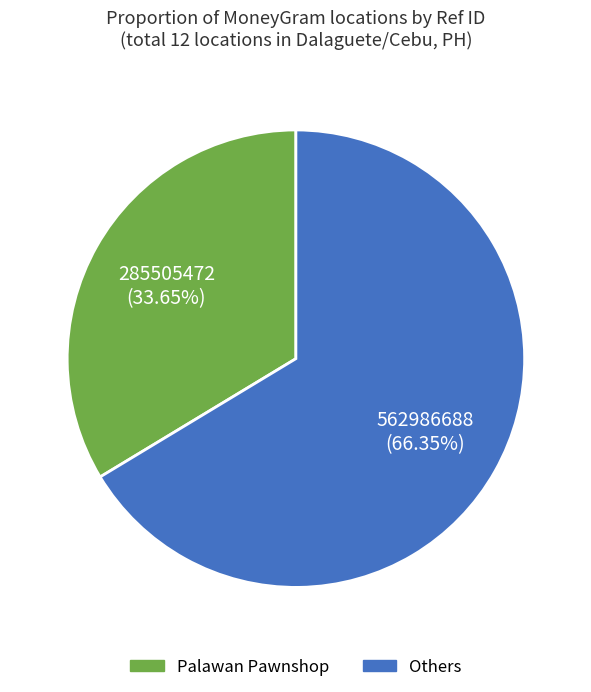

Combined, do Palawan Pawnshop and Others account for over 50%?

Yes